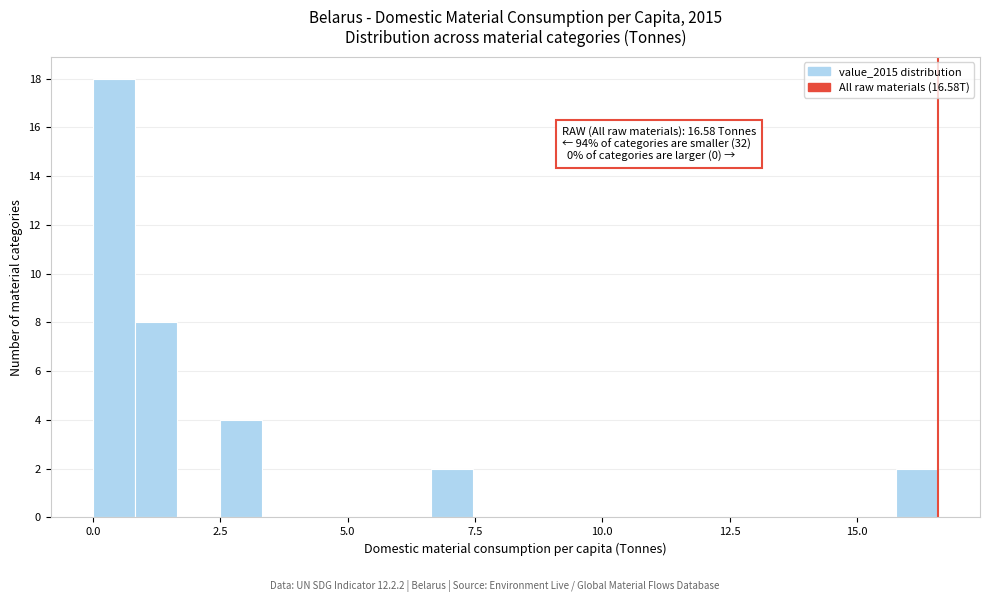

Read against the x-axis, roughly where is the centre of the tallest bar?

0.5